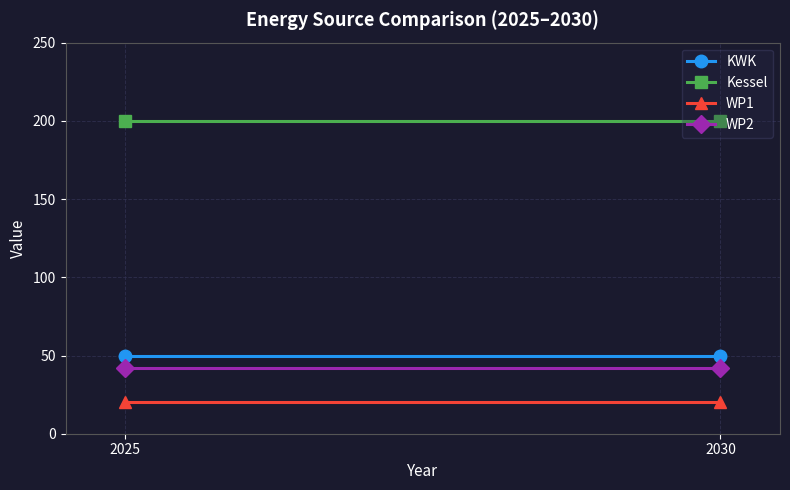

The value of Kessel at 2025 is 347.9. True or false?

False